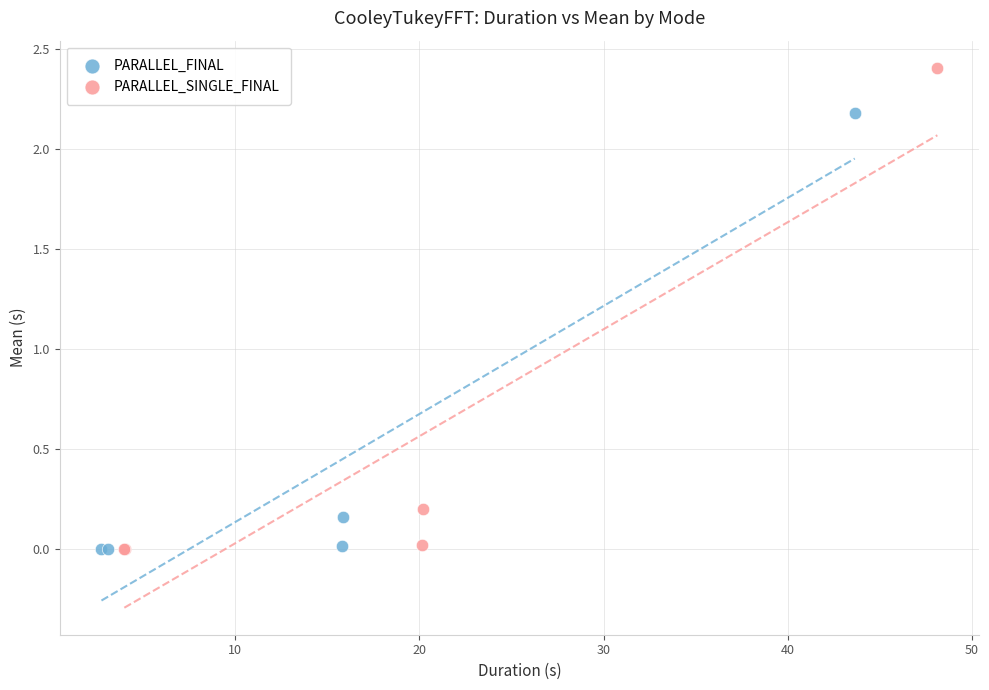

Which series reaches the maximum Y coordinate?

PARALLEL_SINGLE_FINAL